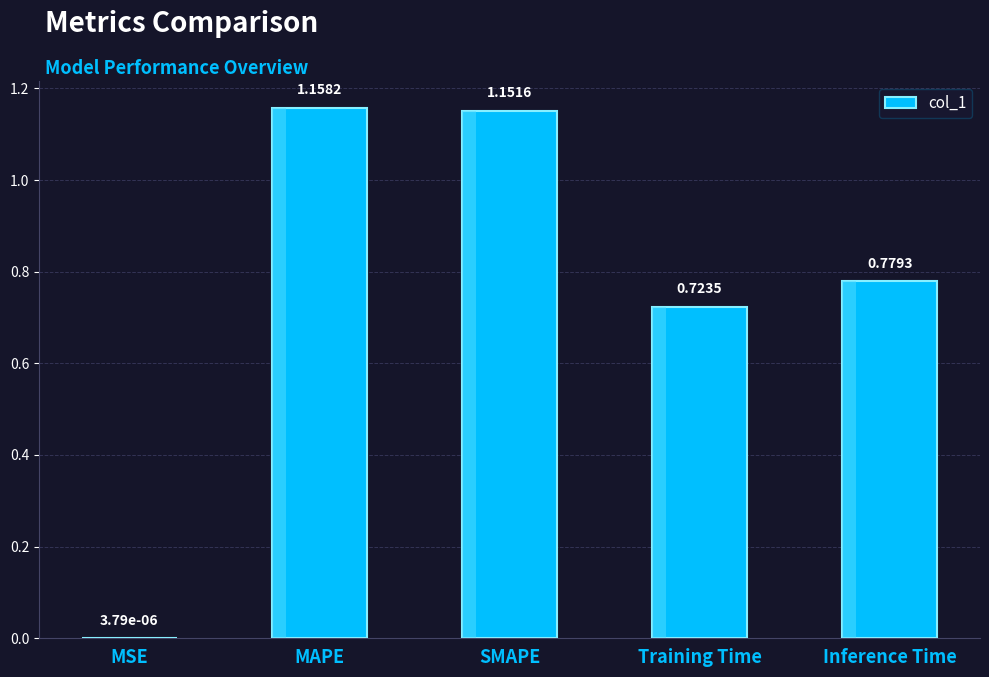

Which category has the highest value across all series?

MAPE